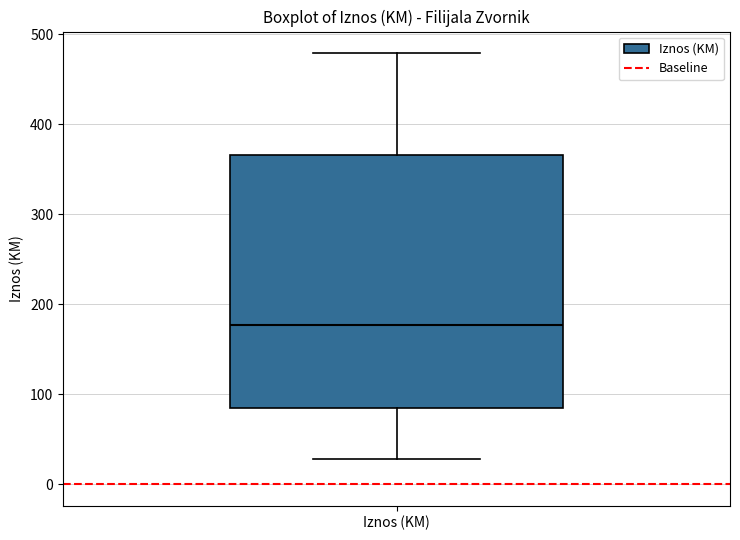

Transcribe this box plot: give where the median line is, the range the box spans, and where the two whiskers end, as read against the y-axis. The values are not printed on the chart, so give them approximately, as read against the axis.

median 180, box 80 to 370, whiskers 30 to 480